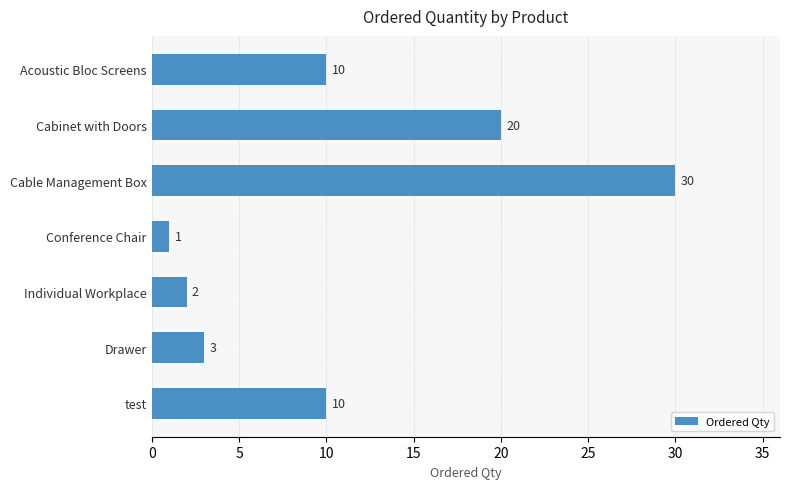

Which label corresponds to the smallest value in the chart?

Conference Chair